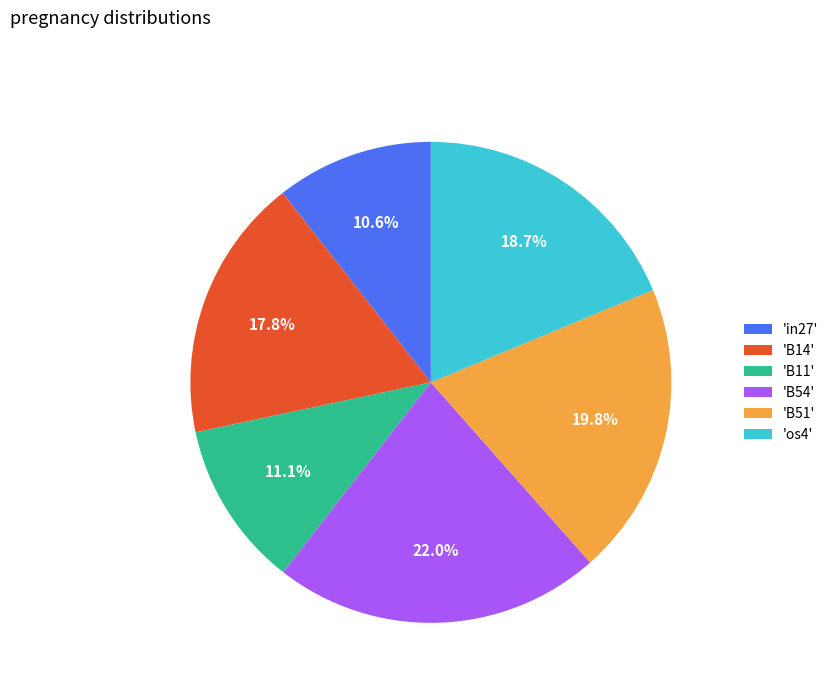

Rank the categories by value from lowest to highest.

'in27', 'B11', 'B14', 'os4', 'B51', 'B54'